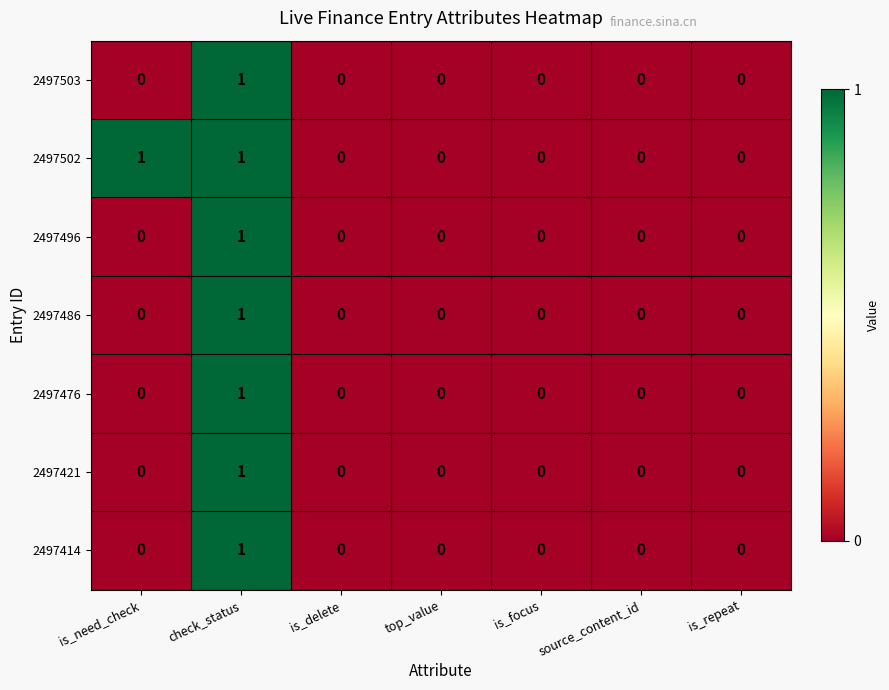

Is it true that 2497502 equals 1 at check_status?

True